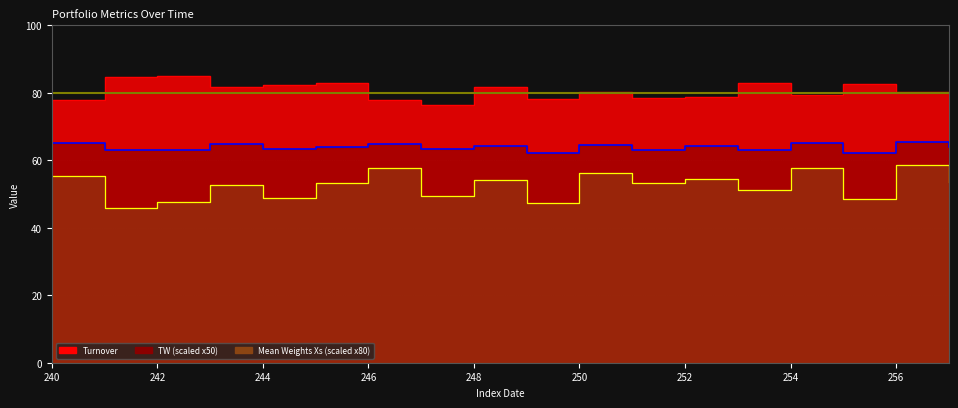

What is the difference between the TW values at 256 and 240?

0.2